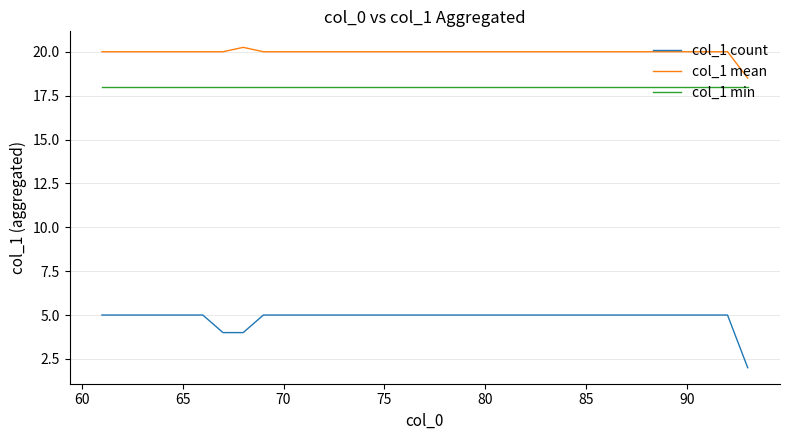

What is the minimum value for col_1 min?

18.0